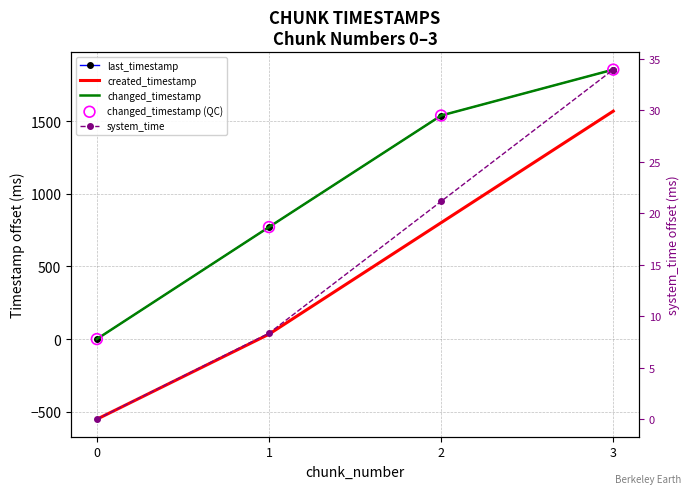

Which series has the widest spread of Y values?

created_timestamp